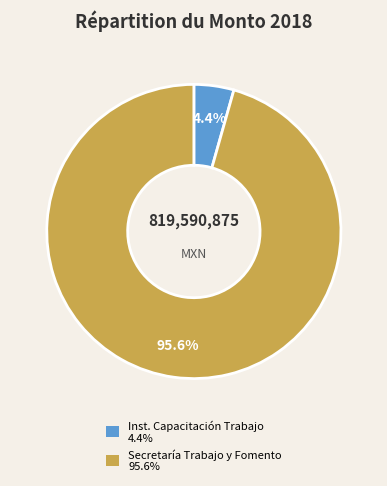

Is there a majority slice in this chart?

Yes